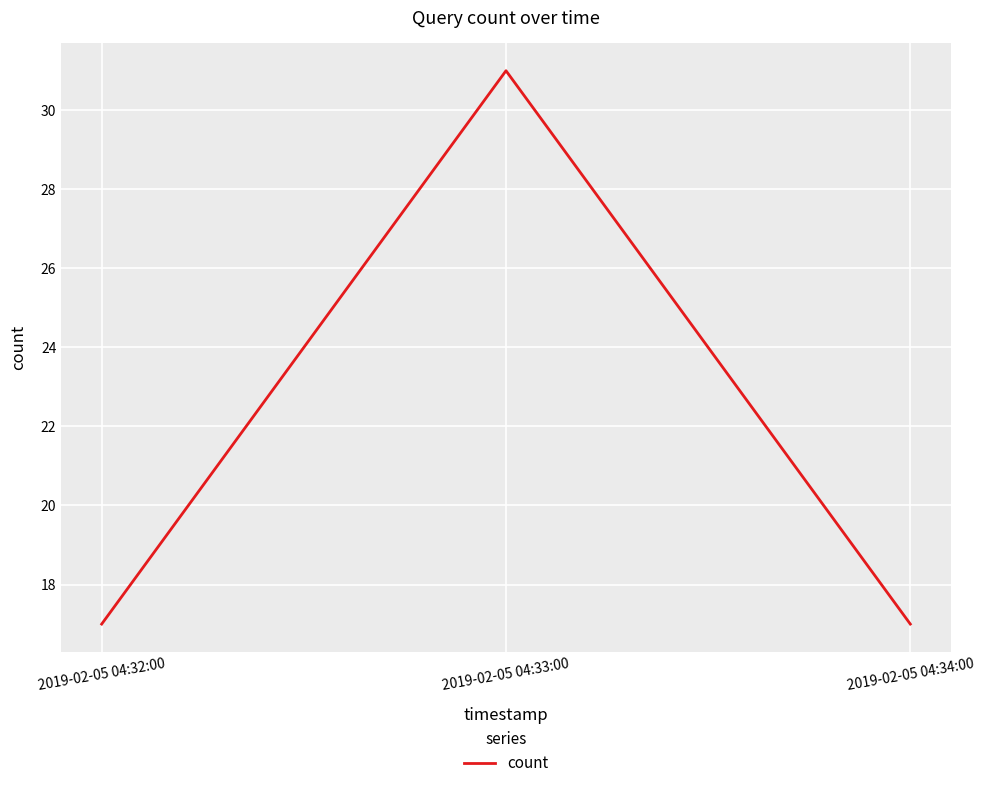

Reading right to left, extract all data points from this chart.

2019-02-05 04:34:00=17	2019-02-05 04:33:00=31	2019-02-05 04:32:00=17